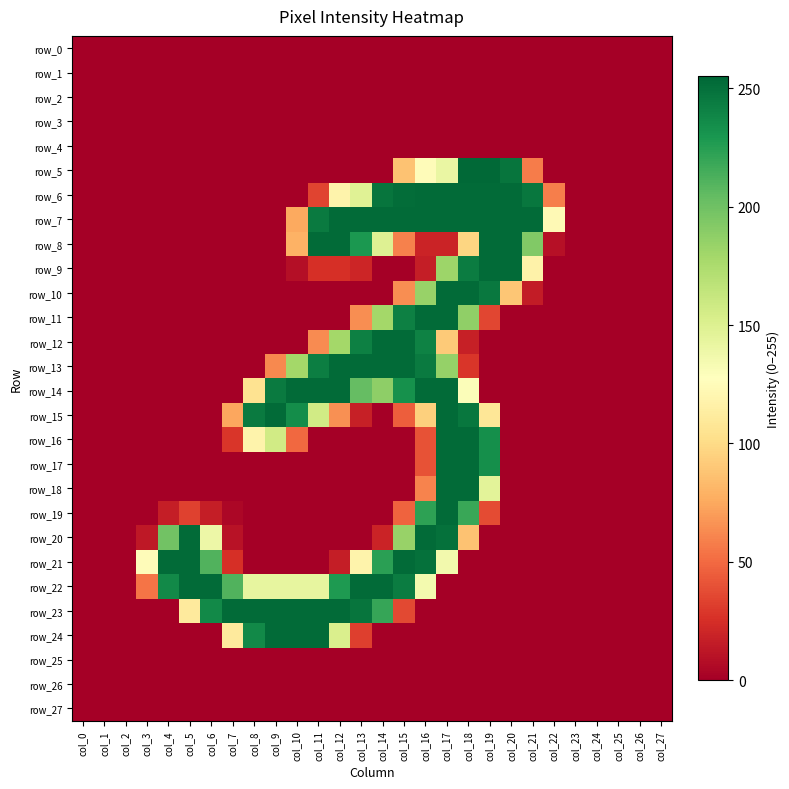

Rank the categories by row_12 value from highest to lowest.

col_14, col_15, col_13, col_16, col_12, col_17, col_11, col_18, col_0, col_1, col_2, col_3, col_4, col_5, col_6, col_7, col_8, col_9, col_10, col_19, col_20, col_21, col_22, col_23, col_24, col_25, col_26, col_27